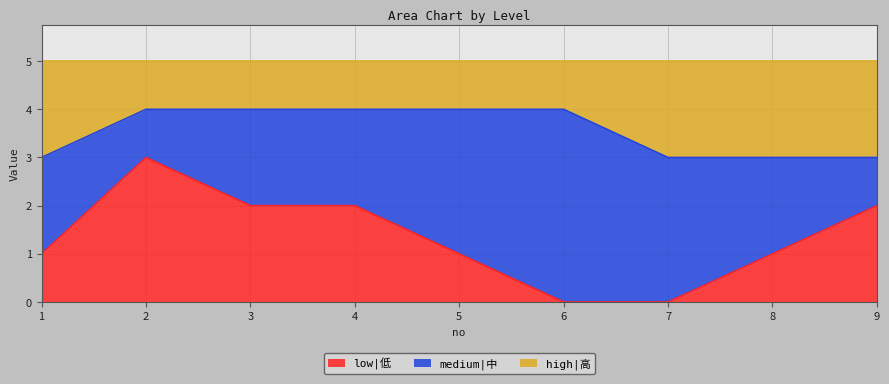

In low|低, how many points are higher than both neighbors (excluding endpoints)?

1